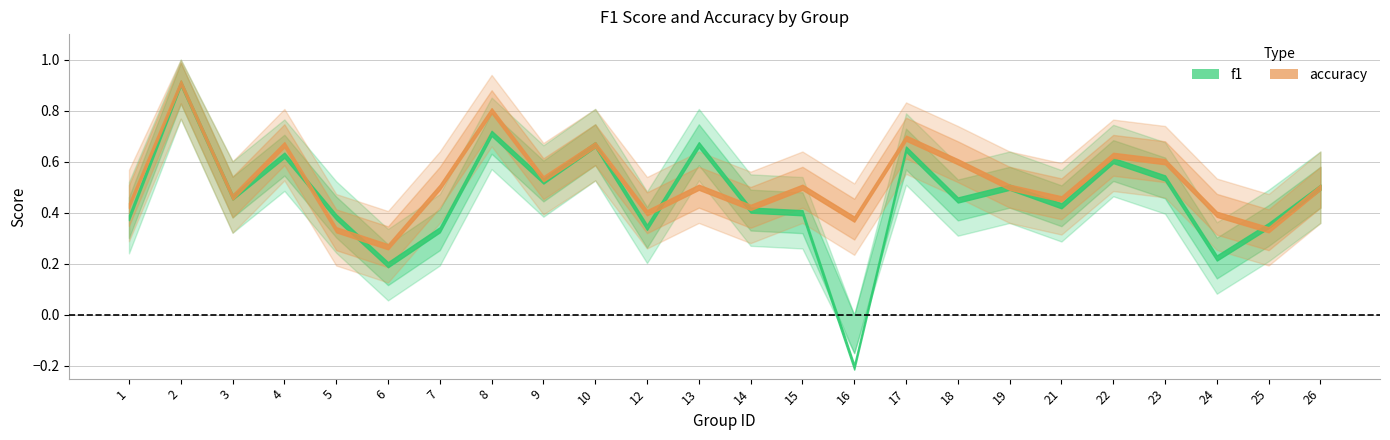

What is the value of the accuracy point at the 16th from the left?

0.7